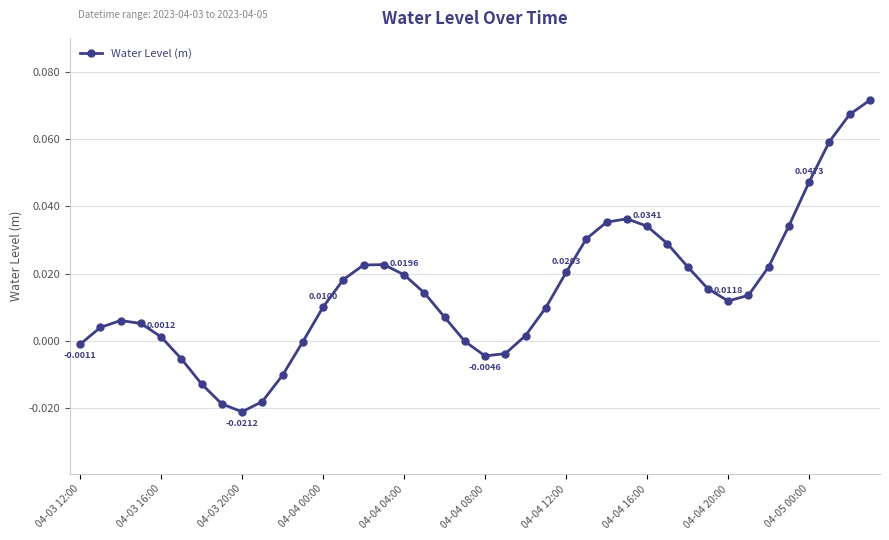

What is the sum of all values?

0.6